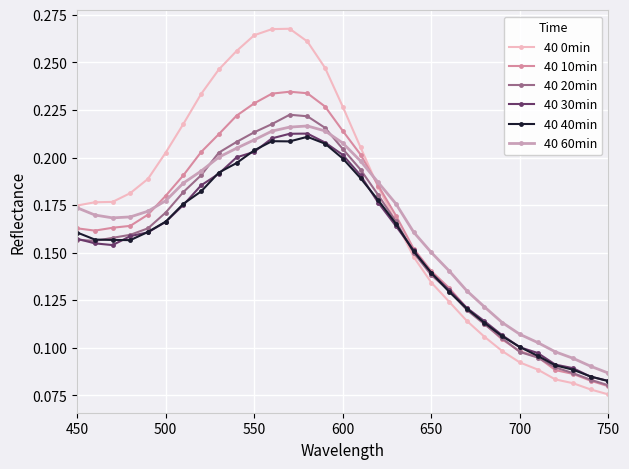

How many series are shown in this chart?

6